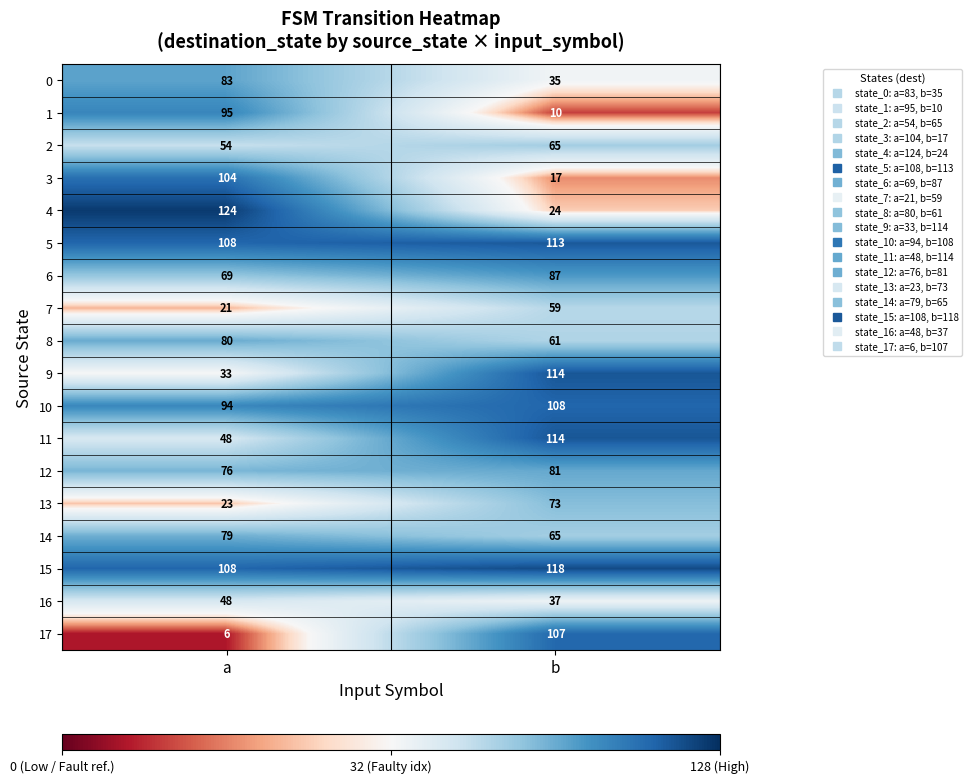

The value of 13 at a is 7. True or false?

False